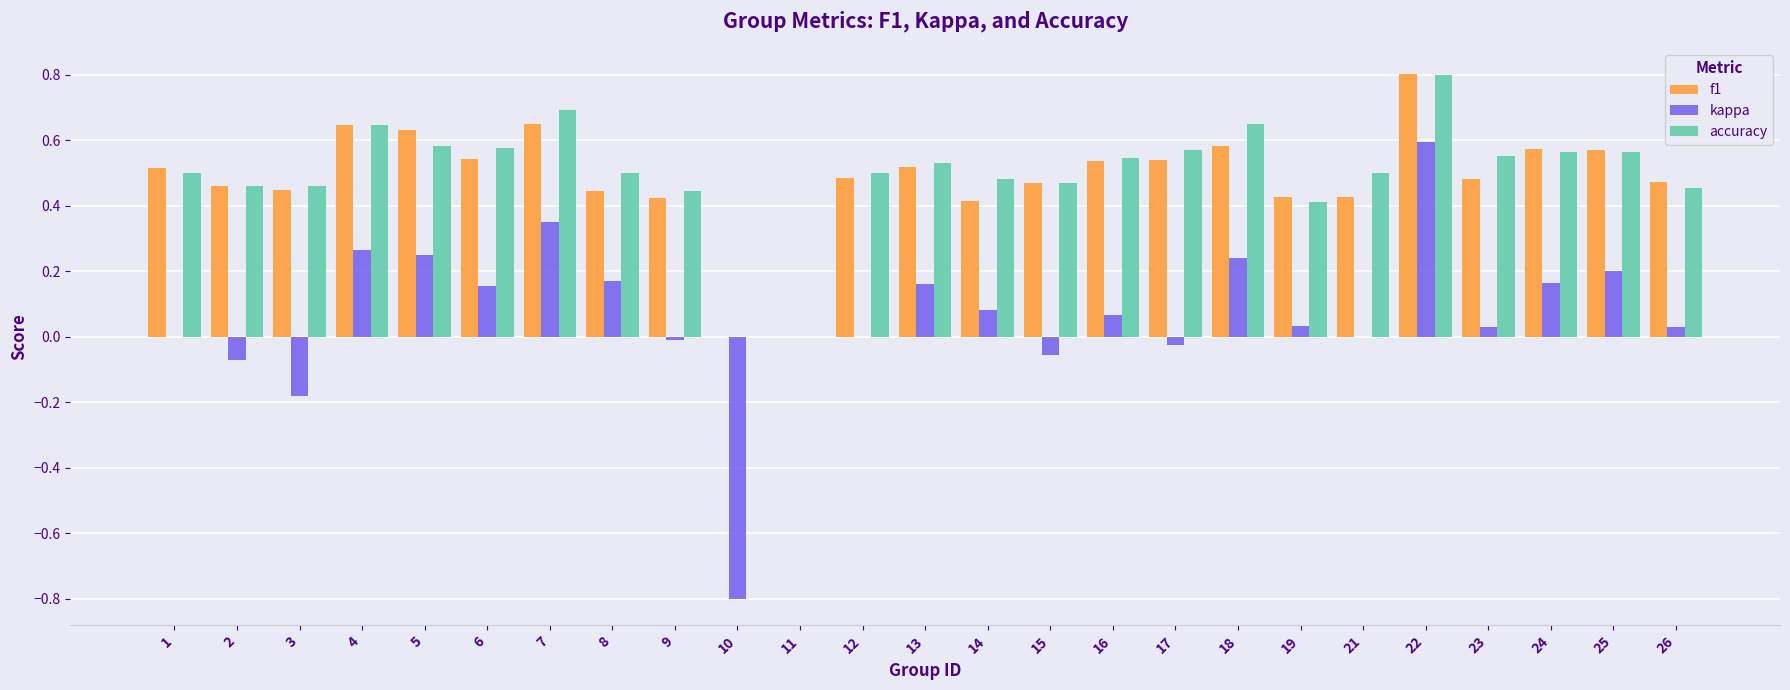

At which category is the sum across all series the highest?

22